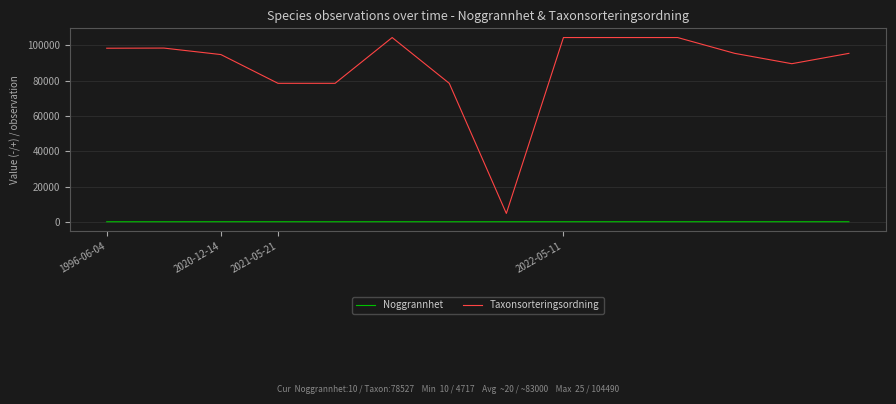

What is the difference between the maximum and minimum values in the Taxonsorteringsordning series?

99773